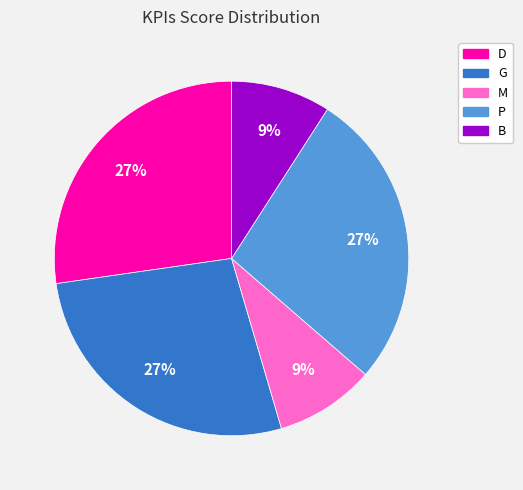

Is there any slice that represents more than half of the pie?

No